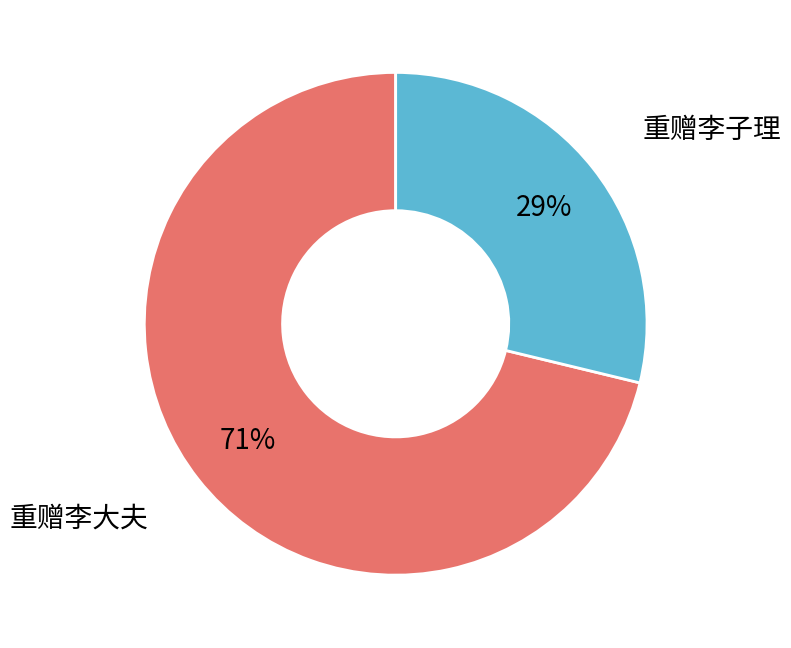

Is there any slice that represents more than half of the pie?

Yes